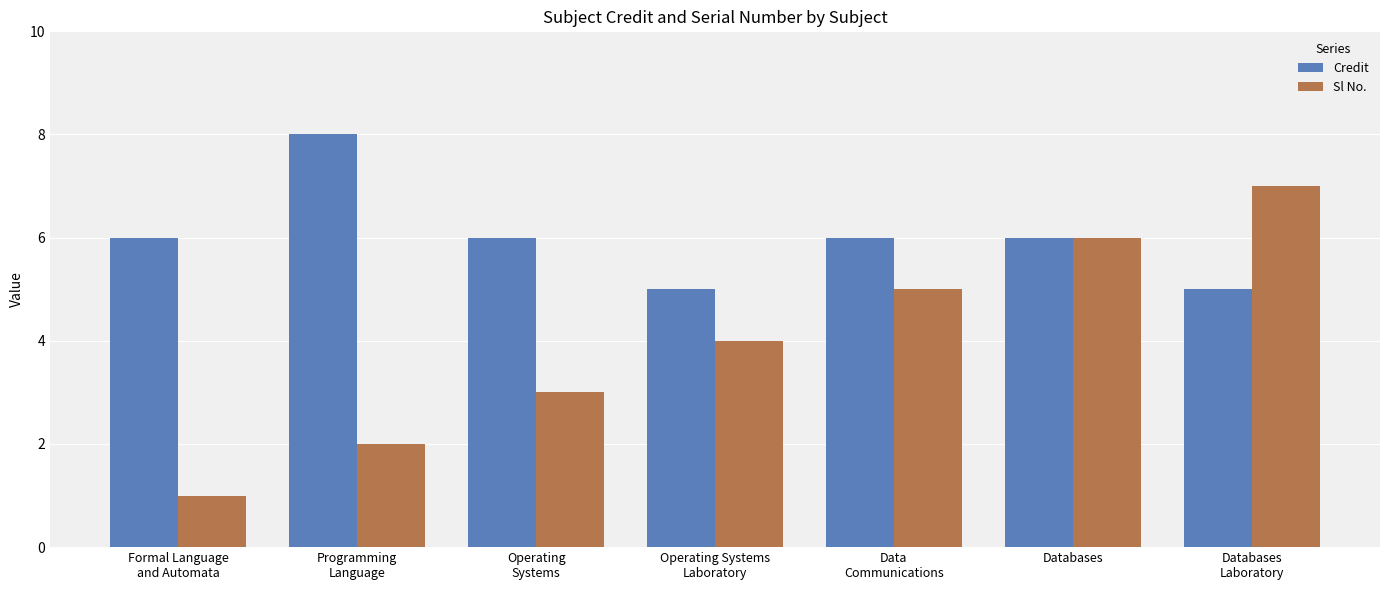

Count the number of data series in this chart.

2